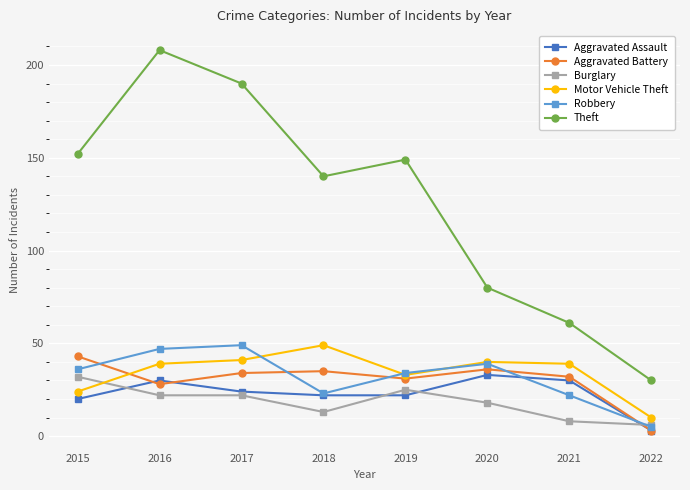

Between 2017 and 2019, which series saw the biggest shift?

Theft